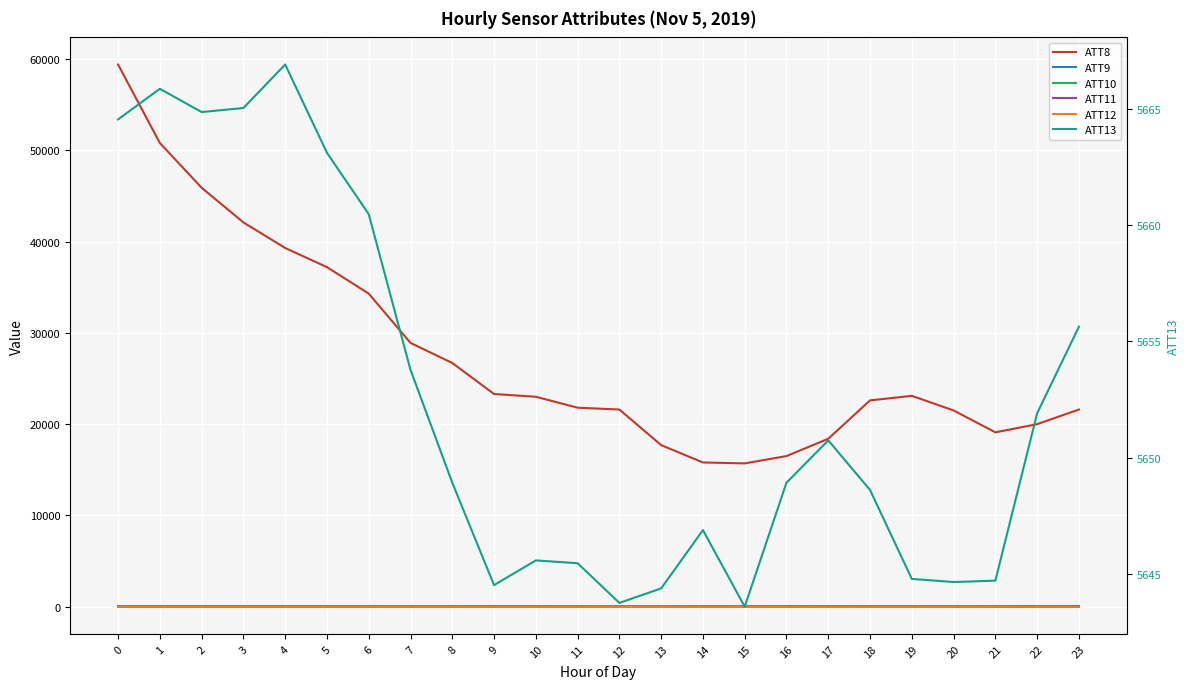

Rank the series at 19 from highest to lowest value.

ATT8, ATT13, ATT9, ATT11, ATT10, ATT12